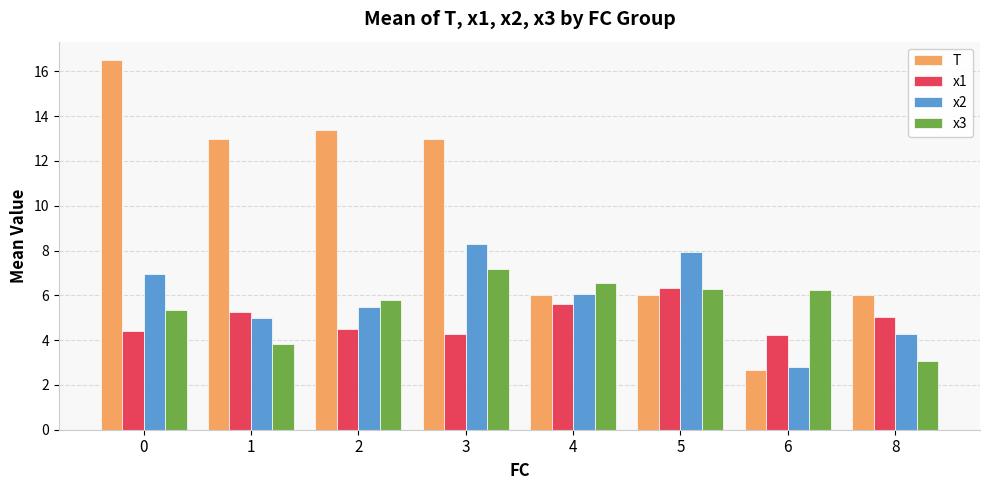

What is the minimum value for x2?

2.8